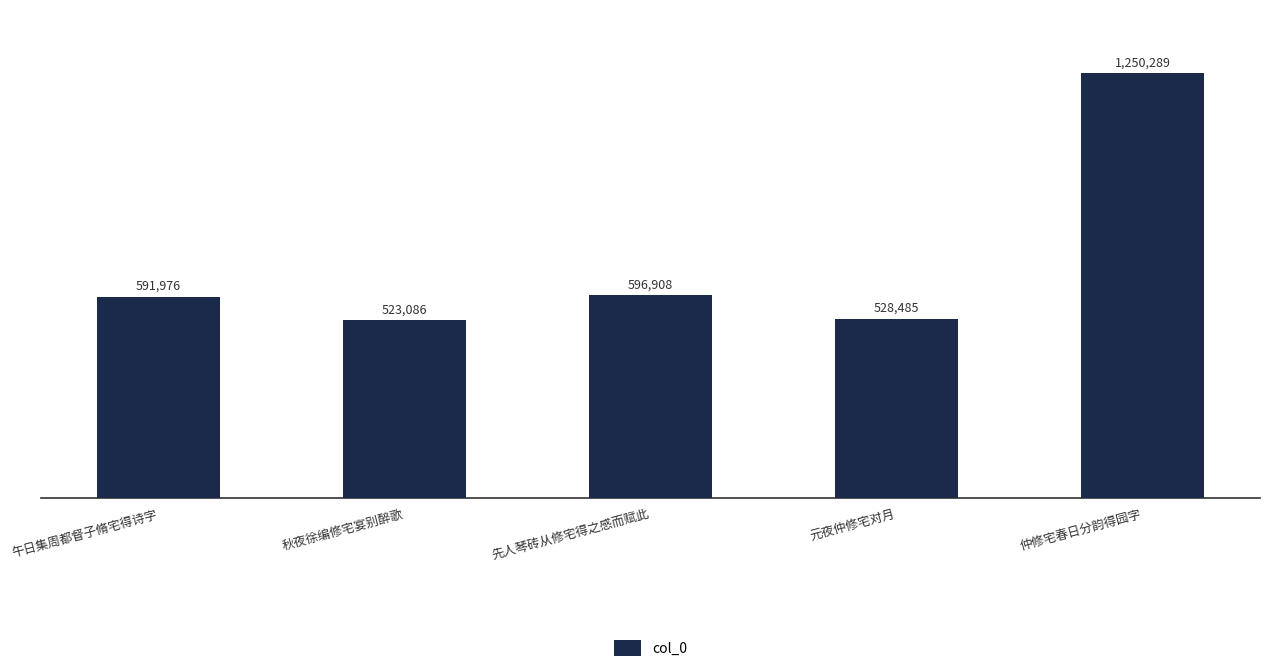

Does the chart contain any negative values?

No